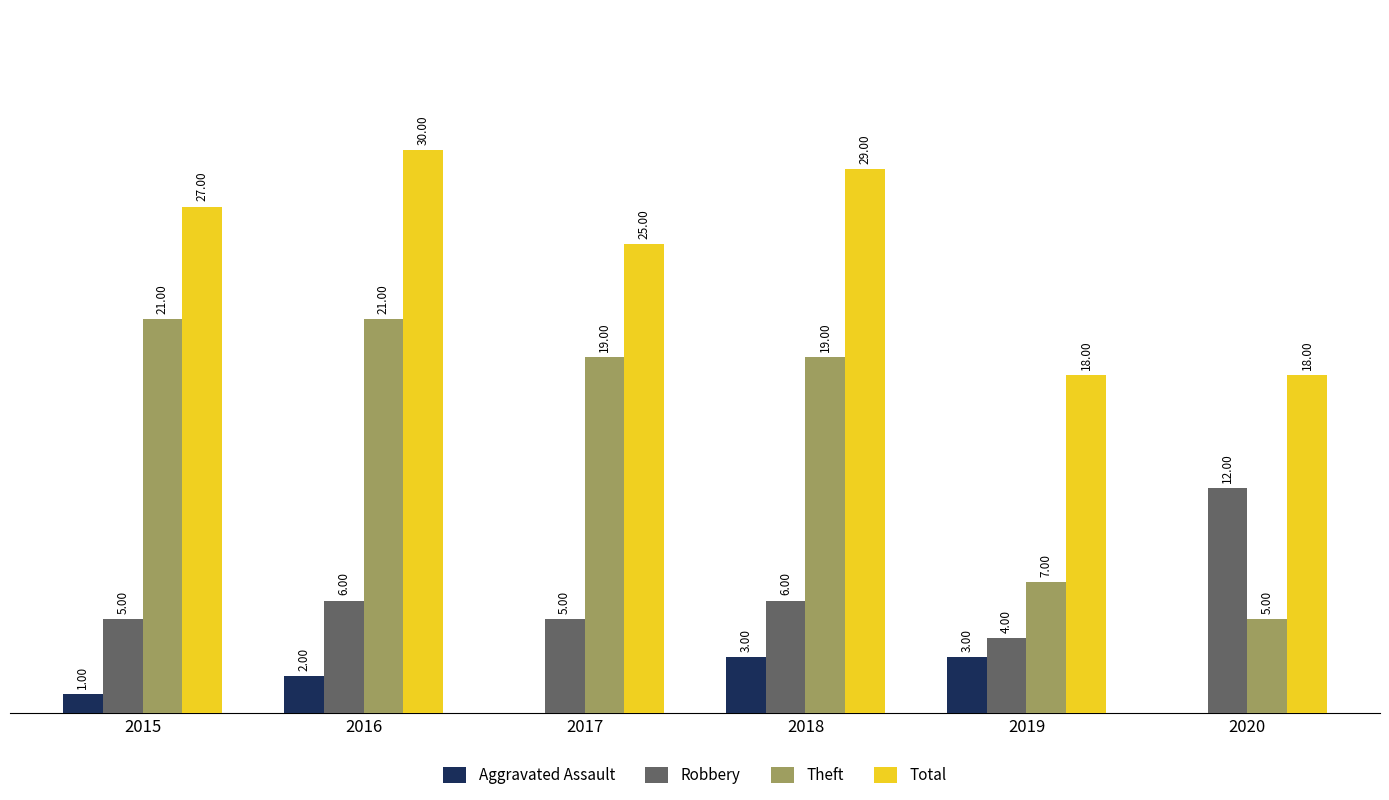

Which series has the largest total across all categories?

Total